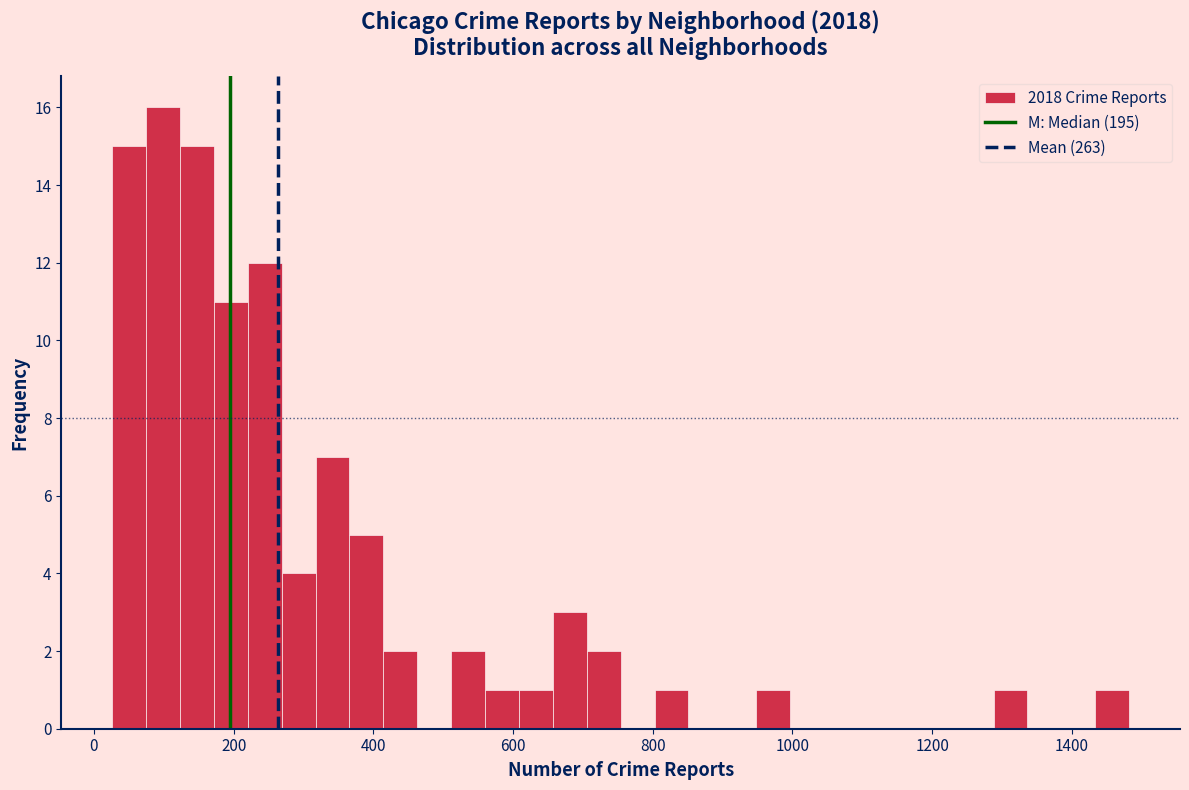

Read against the x-axis, roughly where is the centre of the tallest bar?

100